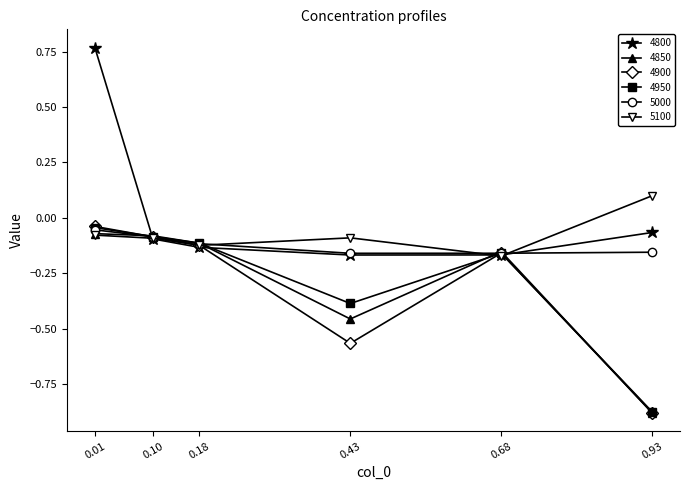

How many lines are shown in the chart?

6